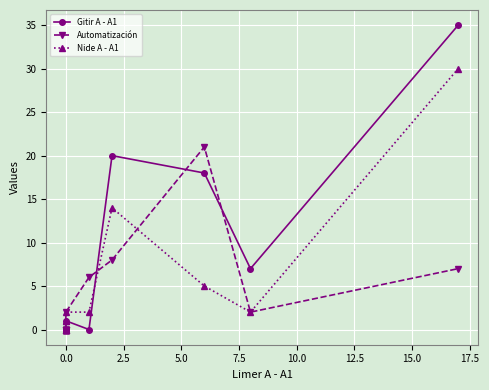

True or false: Automatización has more than 2 interior local peaks.

False